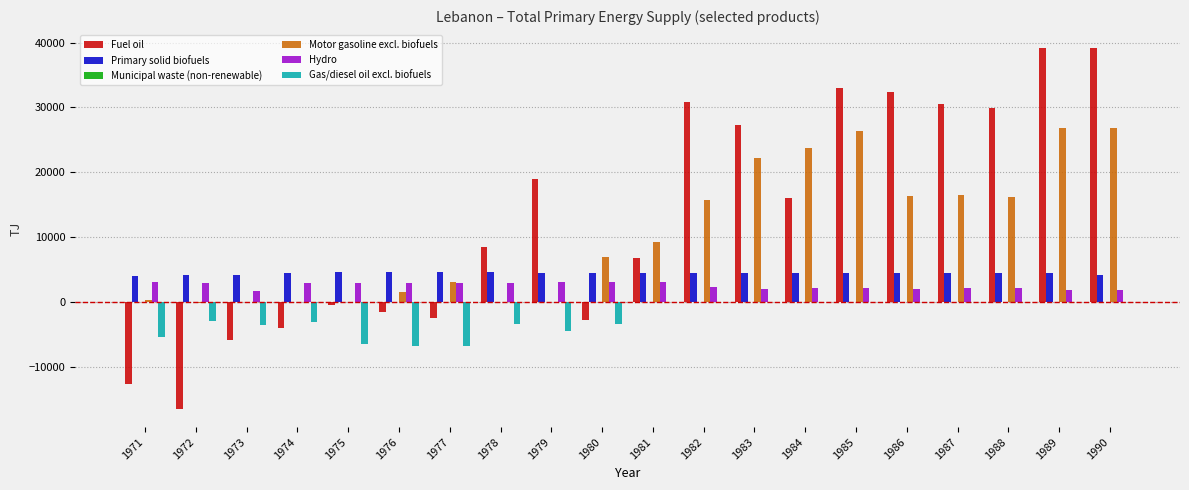

Where does the Primary solid biofuels series first go above 4434?

1974